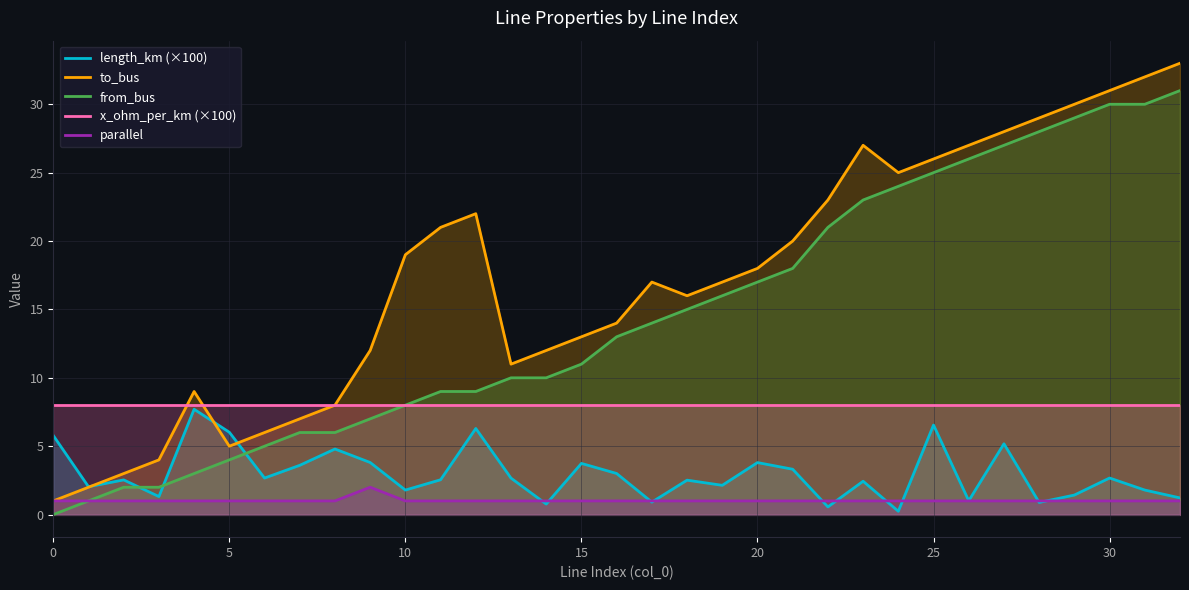

At which label does to_bus reach its peak?

32